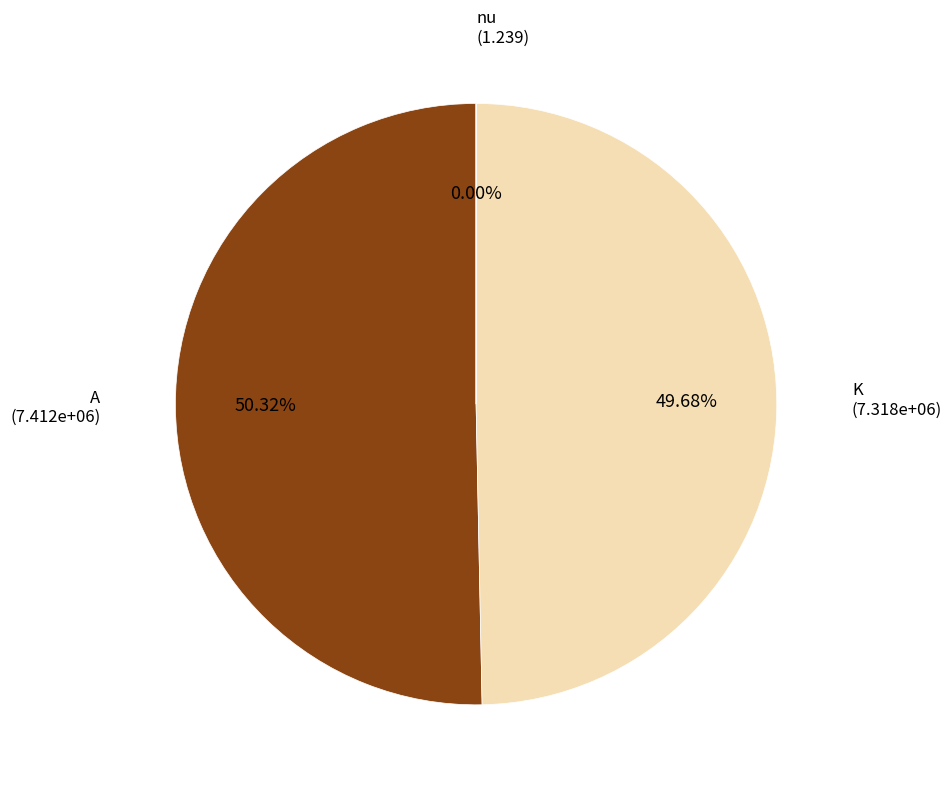

What is the ratio of the value at K to the value at A?

1.0